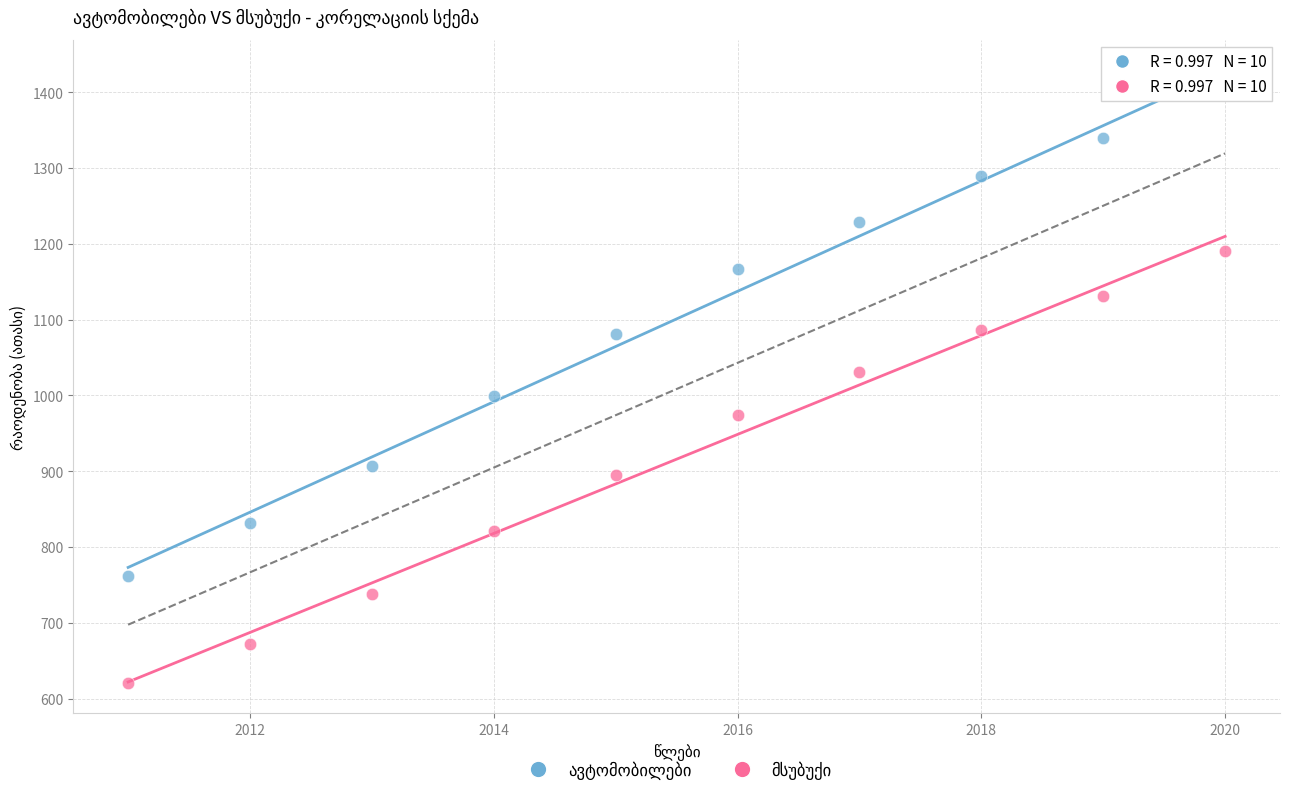

Across all data points, what is the range of X values (max minus min)?

9.0